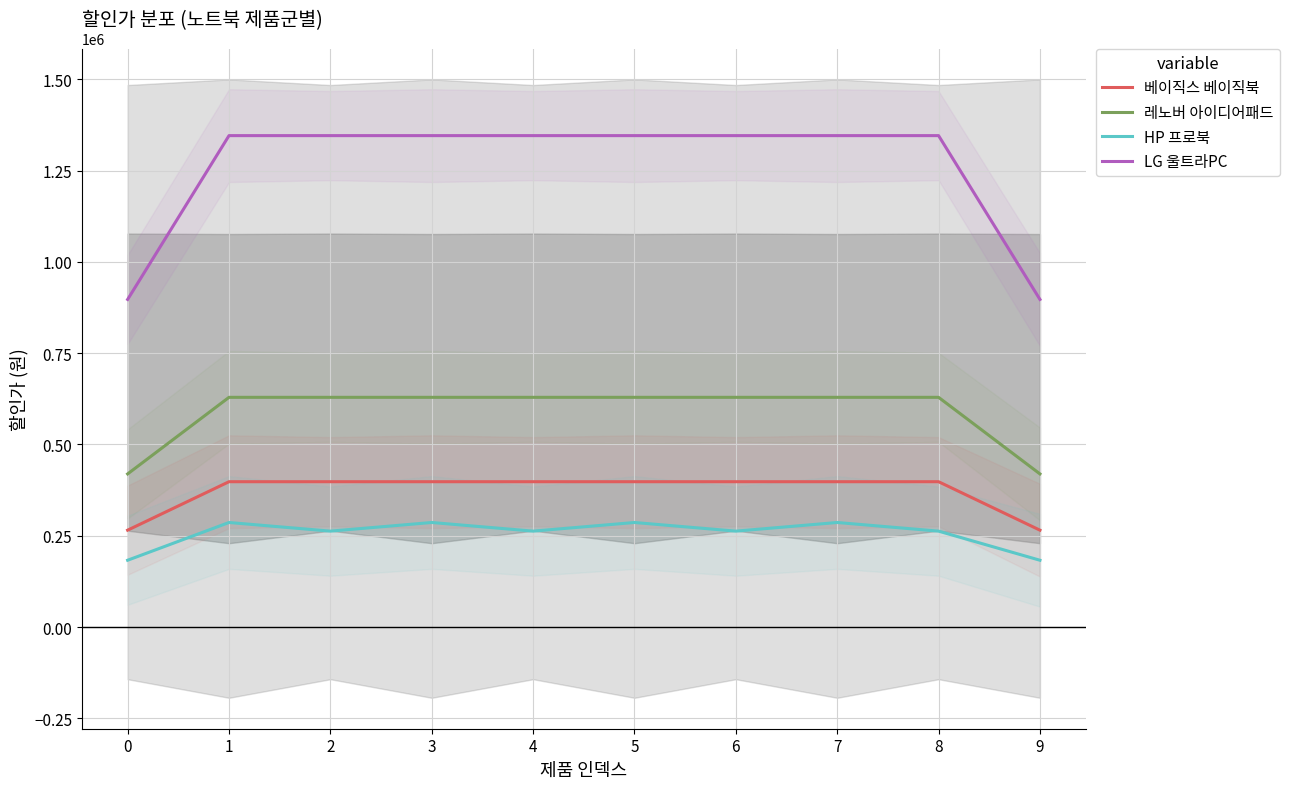

What is the difference between the highest and lowest values at 6?

1082833.3